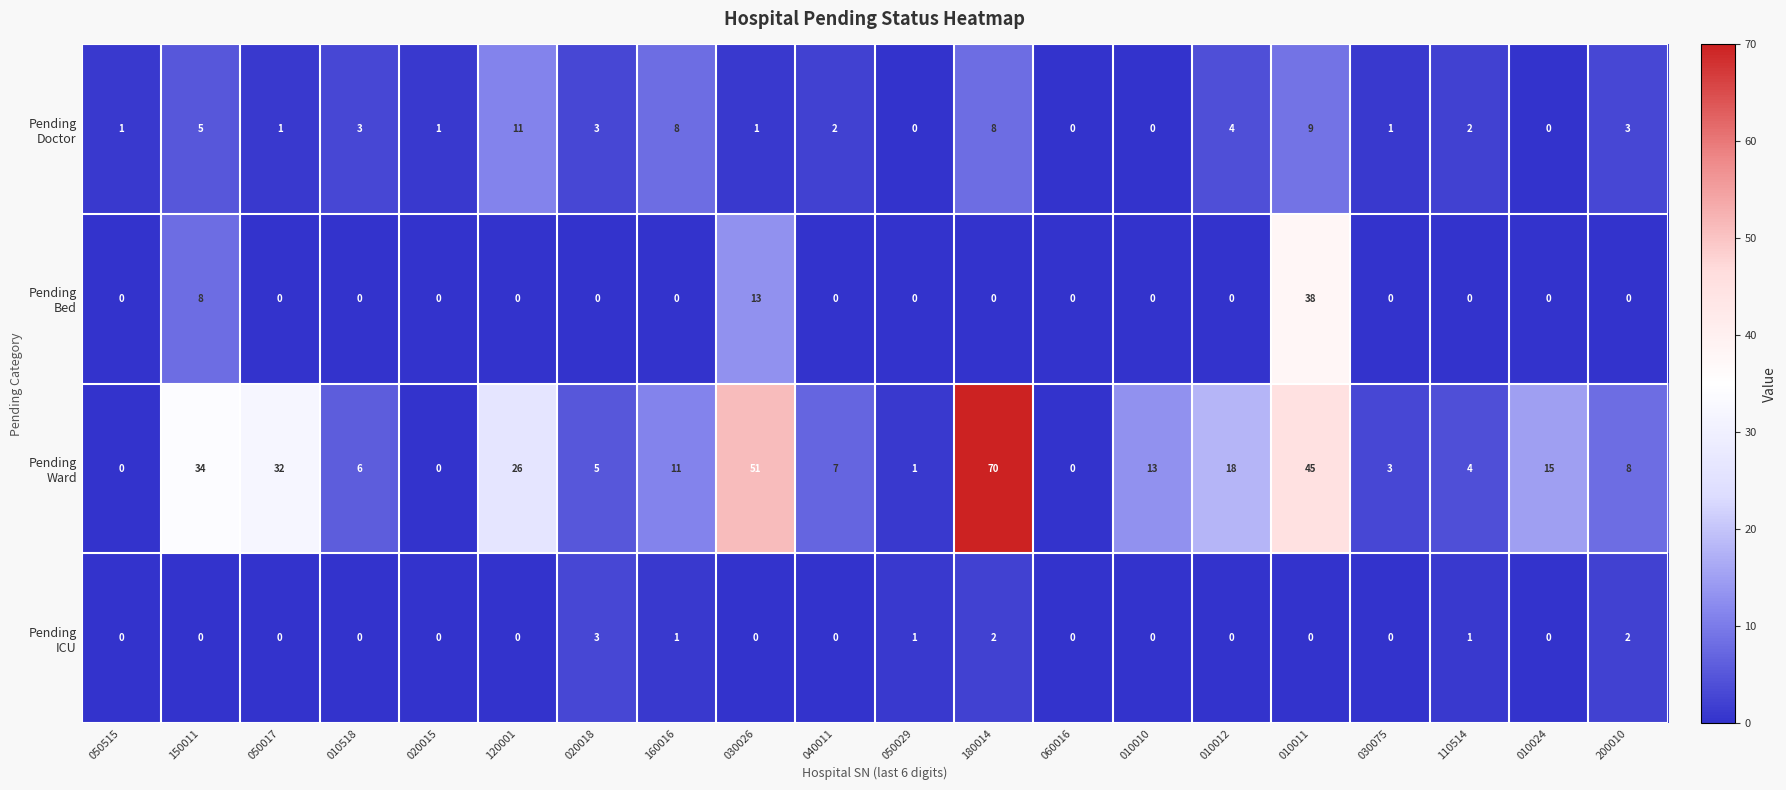

At which category is the sum across all series the highest?

010011